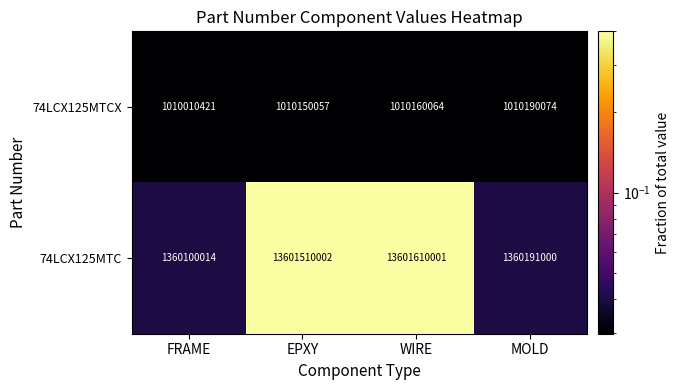

What is the sum of all 74LCX125MTC values?

29923411017